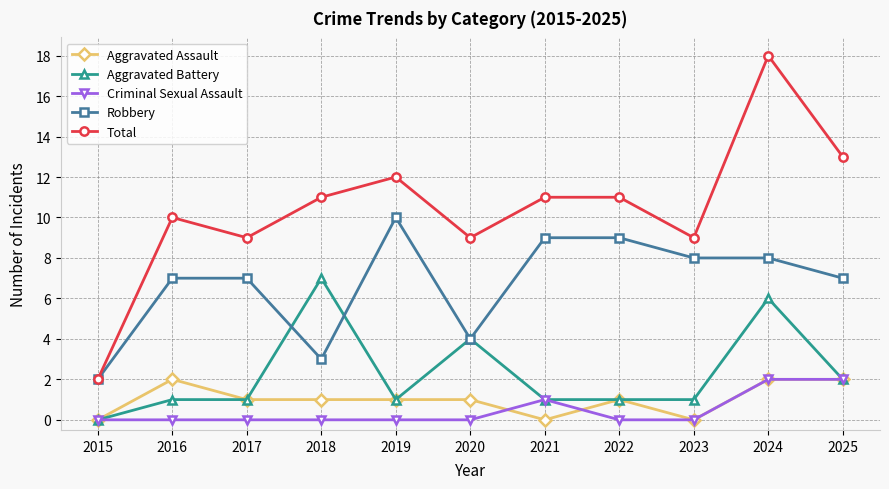

Which series has the largest range (max minus min)?

Total